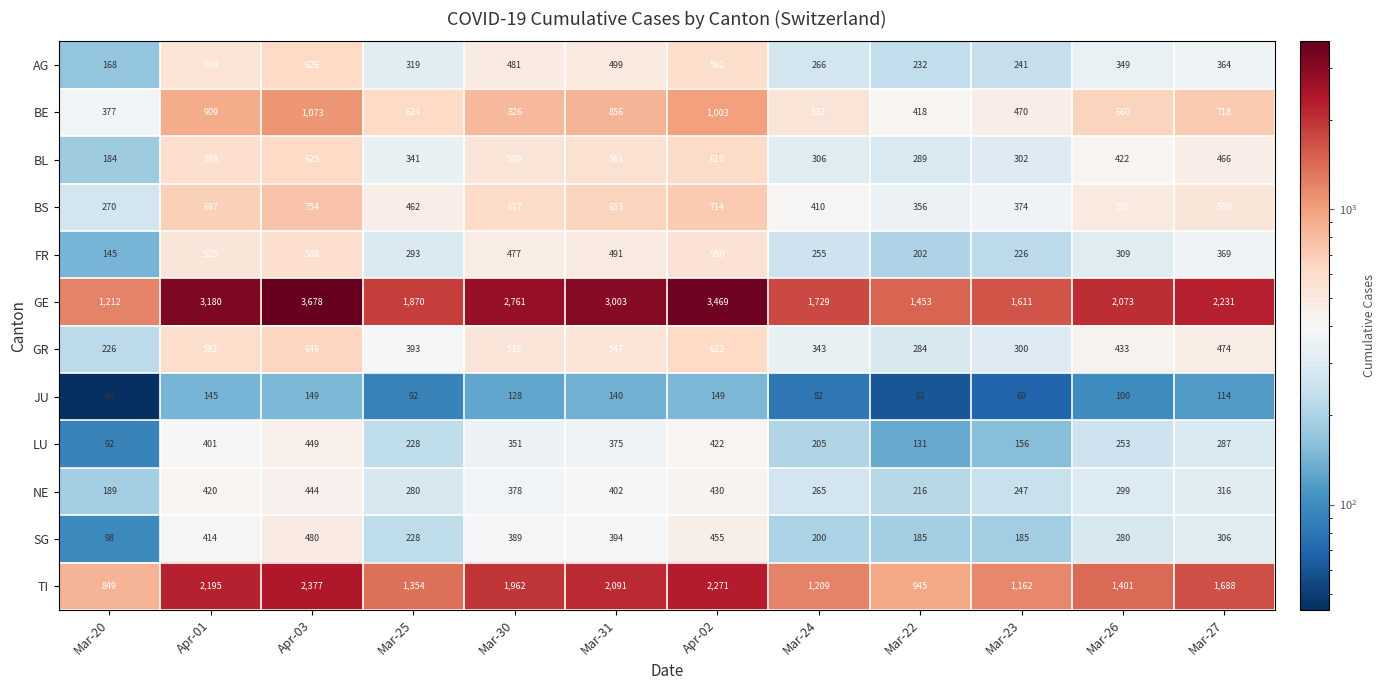

Rank the series by their maximum value, from highest to lowest.

GE, TI, BE, BS, GR, AG, BL, FR, SG, LU, NE, JU